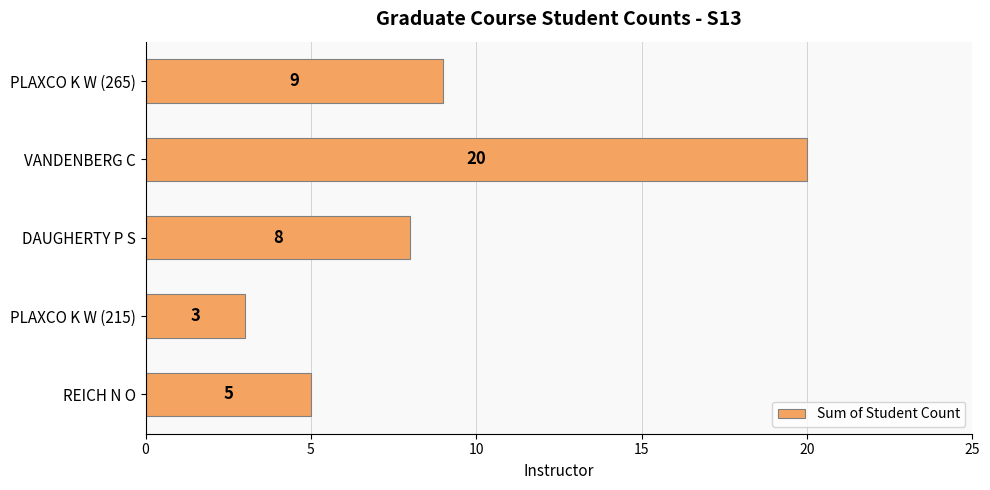

Reading bottom to top, transcribe all the data shown in this chart.

REICH N O=5	PLAXCO K W (215)=3	DAUGHERTY P S=8	VANDENBERG C=20	PLAXCO K W (265)=9